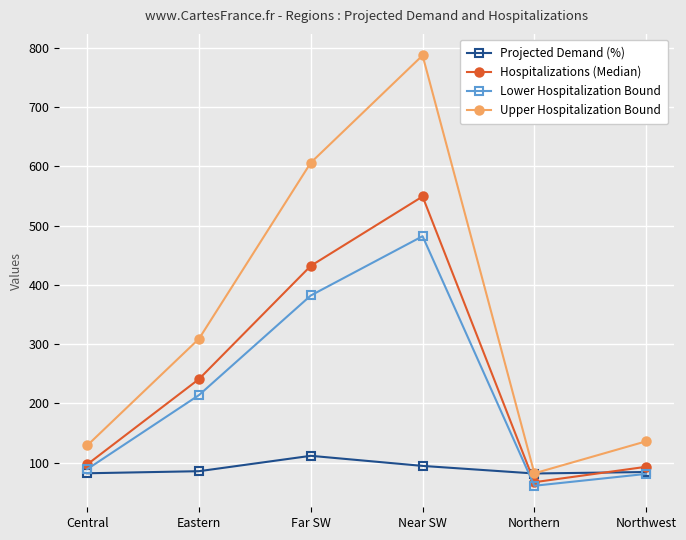

Is it true that Projected Demand (%) equals 82.1 at Central?

True